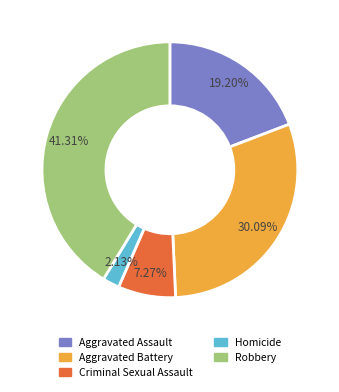

How many segments does this pie chart have?

5